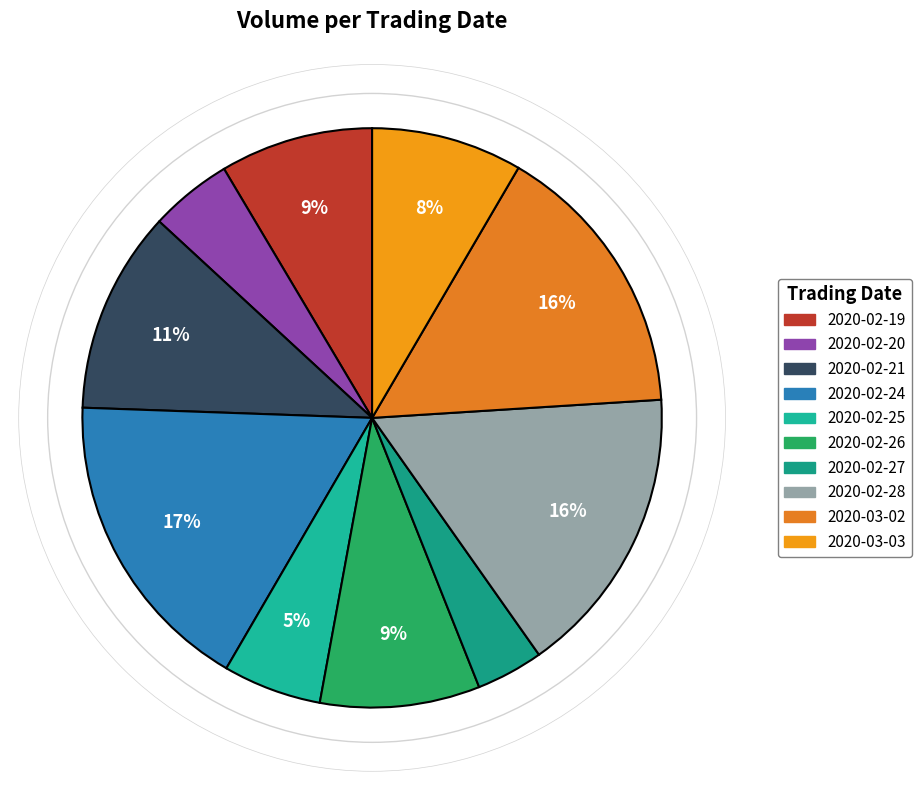

Does any single category account for the majority?

No